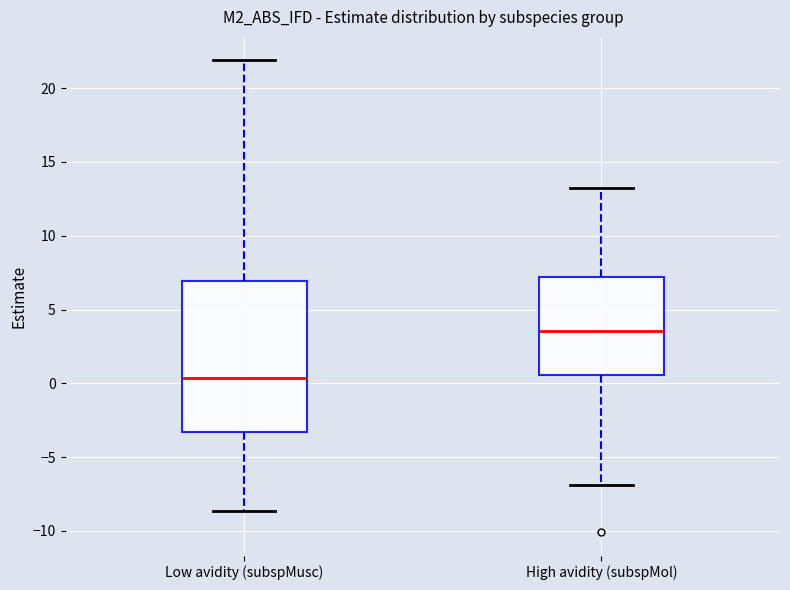

Which box is the tallest, from its lower edge to its upper edge?

Low avidity (subspMusc)